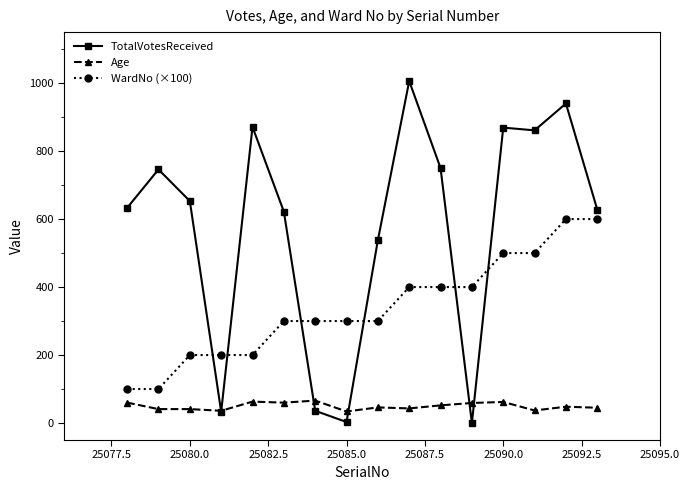

What is the average value of the Age series?

50